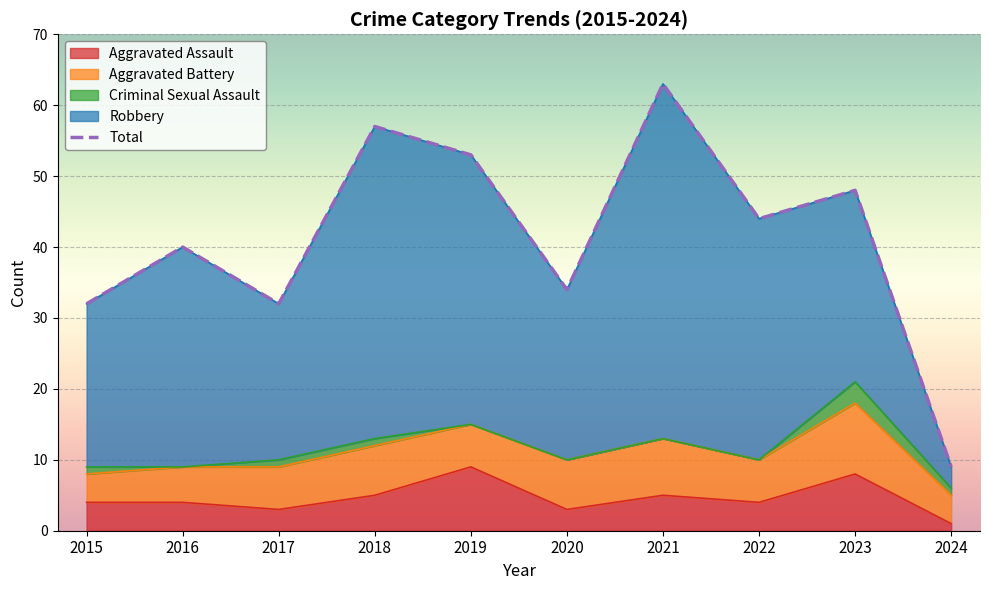

Is it true that Aggravated Assault equals 3 at 2017?

True